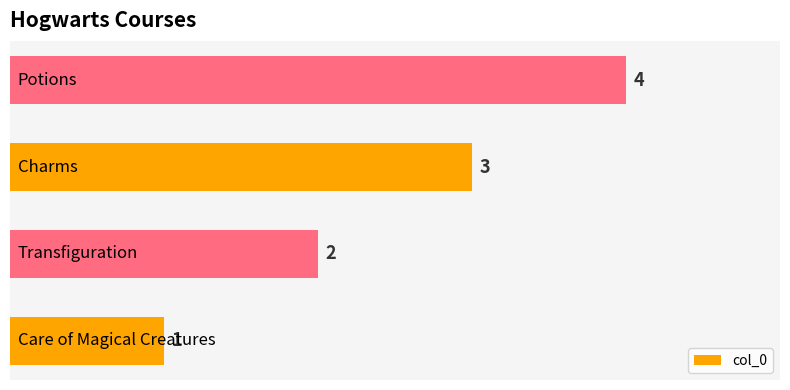

Count the number of categories in the chart.

4